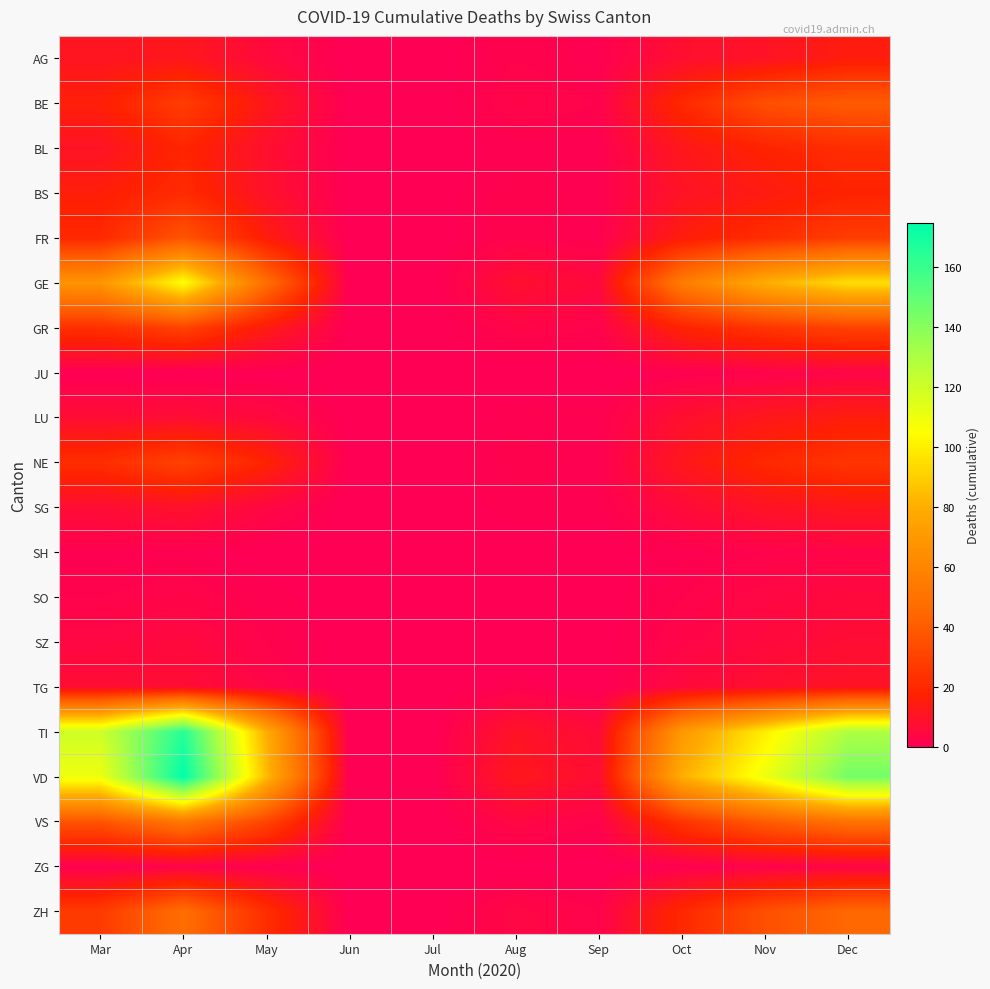

Reading right to left, transcribe all the data shown in this chart.

AG: Dec=15	Nov=10	Oct=8	Sep=1	Aug=2	Jul=0	Jun=0	May=5	Apr=12	Mar=11
BE: Dec=40	Nov=35	Oct=20	Sep=2	Aug=3	Jul=0	Jun=0	May=12	Apr=28	Mar=16
BL: Dec=22	Nov=18	Oct=12	Sep=1	Aug=1	Jul=0	Jun=0	May=8	Apr=19	Mar=10
BS: Dec=18	Nov=14	Oct=10	Sep=1	Aug=2	Jul=0	Jun=0	May=9	Apr=21	Mar=16
FR: Dec=28	Nov=22	Oct=15	Sep=1	Aug=2	Jul=0	Jun=0	May=15	Apr=37	Mar=20
GE: Dec=95	Nov=80	Oct=55	Sep=5	Aug=8	Jul=0	Jun=0	May=48	Apr=106	Mar=68
GR: Dec=30	Nov=25	Oct=18	Sep=2	Aug=3	Jul=0	Jun=0	May=14	Apr=30	Mar=23
JU: Dec=3	Nov=2	Oct=1	Sep=0	Aug=0	Jul=0	Jun=0	May=0	Apr=0	Mar=0
LU: Dec=15	Nov=12	Oct=8	Sep=1	Aug=1	Jul=0	Jun=0	May=5	Apr=7	Mar=7
NE: Dec=25	Nov=20	Oct=12	Sep=1	Aug=2	Jul=0	Jun=0	May=18	Apr=30	Mar=22
SG: Dec=12	Nov=10	Oct=6	Sep=1	Aug=1	Jul=0	Jun=0	May=4	Apr=9	Mar=7
SH: Dec=3	Nov=2	Oct=1	Sep=0	Aug=0	Jul=0	Jun=0	May=0	Apr=1	Mar=1
SO: Dec=5	Nov=4	Oct=2	Sep=0	Aug=0	Jul=0	Jun=0	May=1	Apr=3	Mar=2
SZ: Dec=7	Nov=5	Oct=3	Sep=0	Aug=0	Jul=0	Jun=0	May=2	Apr=5	Mar=4
TG: Dec=10	Nov=8	Oct=5	Sep=0	Aug=1	Jul=0	Jun=0	May=3	Apr=7	Mar=7
TI: Dec=130	Nov=100	Oct=70	Sep=6	Aug=10	Jul=0	Jun=0	May=80	Apr=165	Mar=120
VD: Dec=145	Nov=110	Oct=80	Sep=7	Aug=12	Jul=0	Jun=0	May=84	Apr=175	Mar=110
VS: Dec=50	Nov=40	Oct=25	Sep=2	Aug=4	Jul=0	Jun=0	May=31	Apr=53	Mar=37
ZG: Dec=3	Nov=2	Oct=1	Sep=0	Aug=0	Jul=0	Jun=0	May=1	Apr=2	Mar=1
ZH: Dec=45	Nov=35	Oct=20	Sep=2	Aug=4	Jul=0	Jun=0	May=22	Apr=48	Mar=27